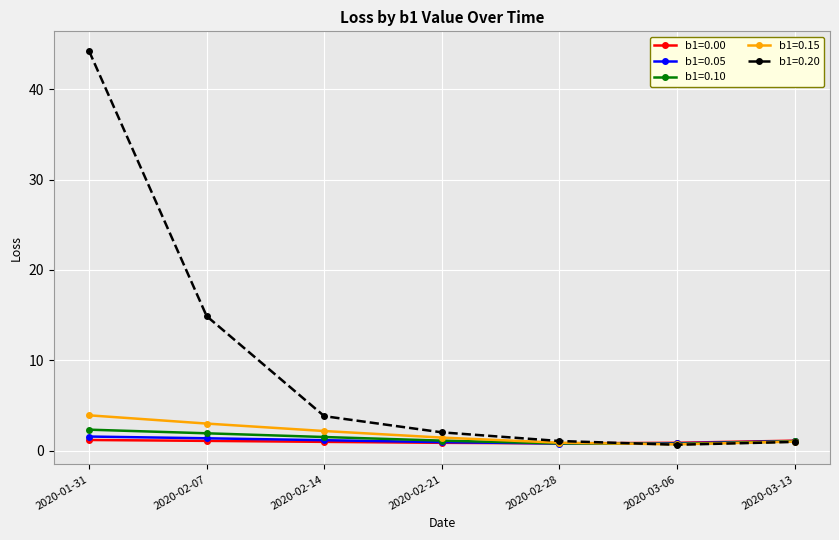

How many distinct data groups are displayed?

5